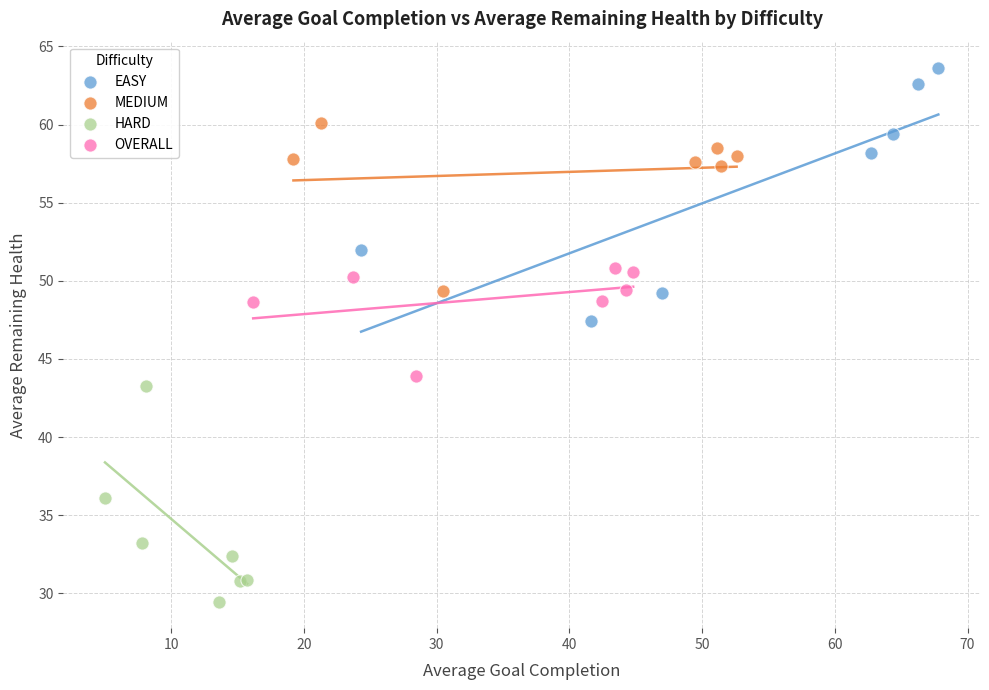

Which series contains the highest Y value?

EASY